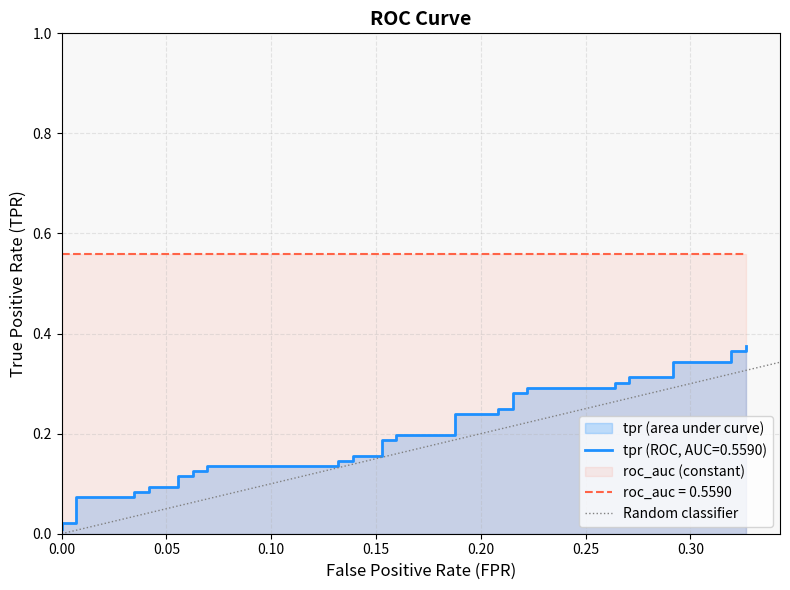

The value at 0.05 is 2. True or false?

False